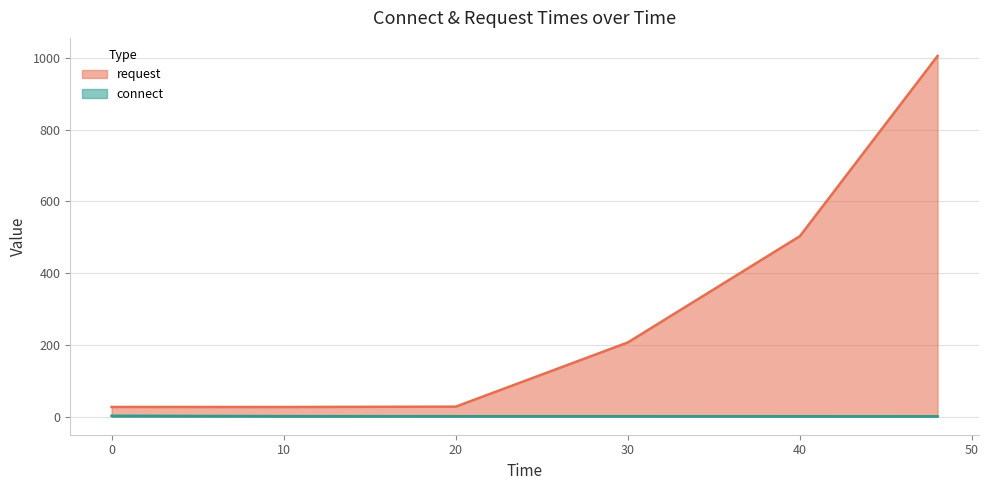

True or false: connect and request cross at least once.

False